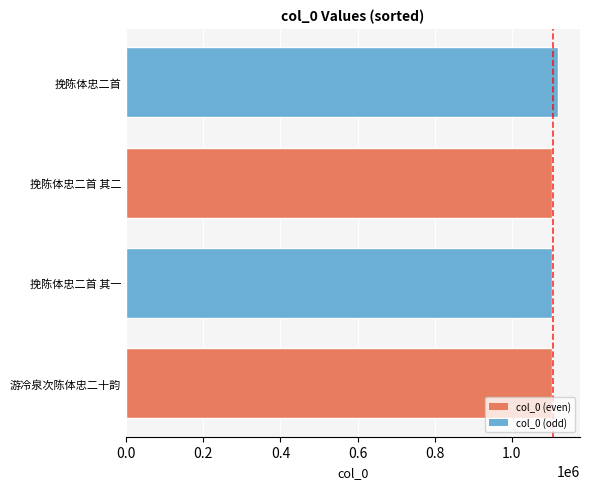

What is the sum of the values at 挽陈体忠二首 其二 and 挽陈体忠二首?

2223840